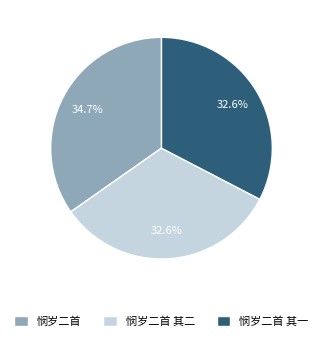

Which slice is the largest?

悯岁二首